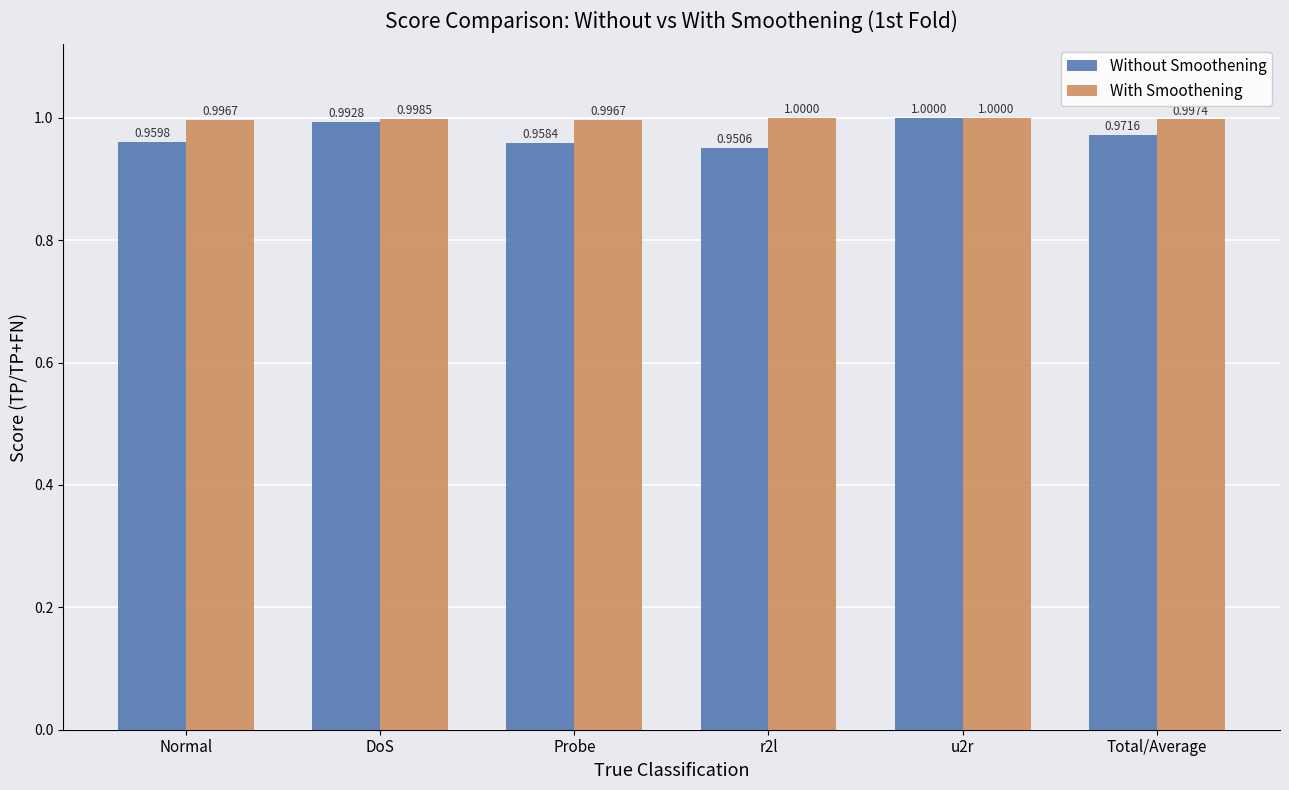

Where is Without Smoothening nearest to the value 0?

r2l